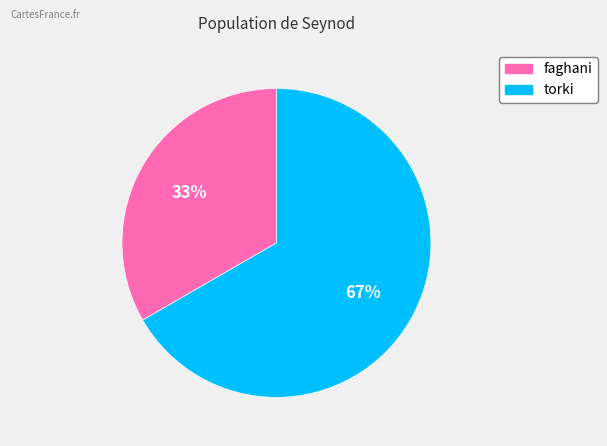

Count the number of slices in the pie.

2